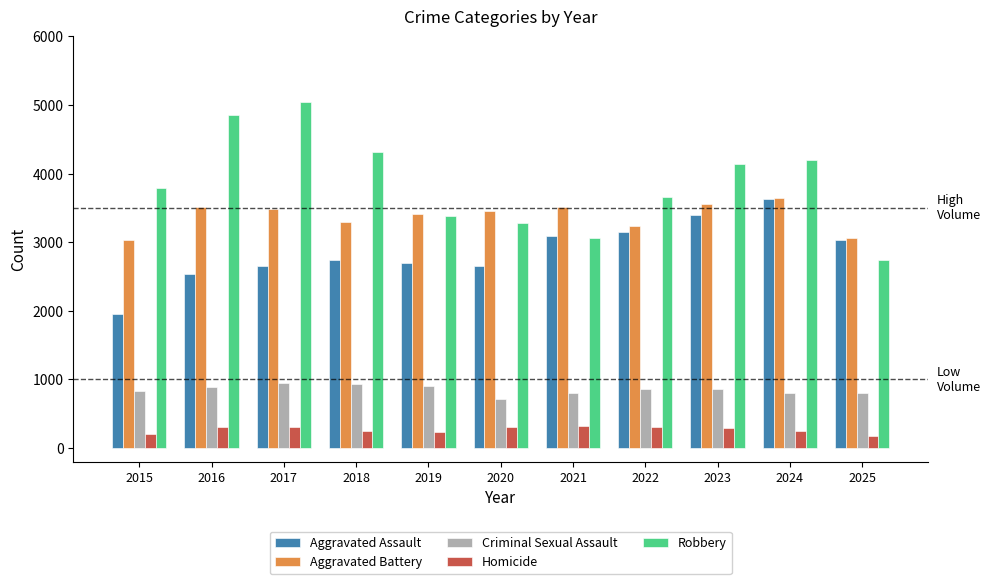

Which series changed the most between 2022 and 2025?

Robbery